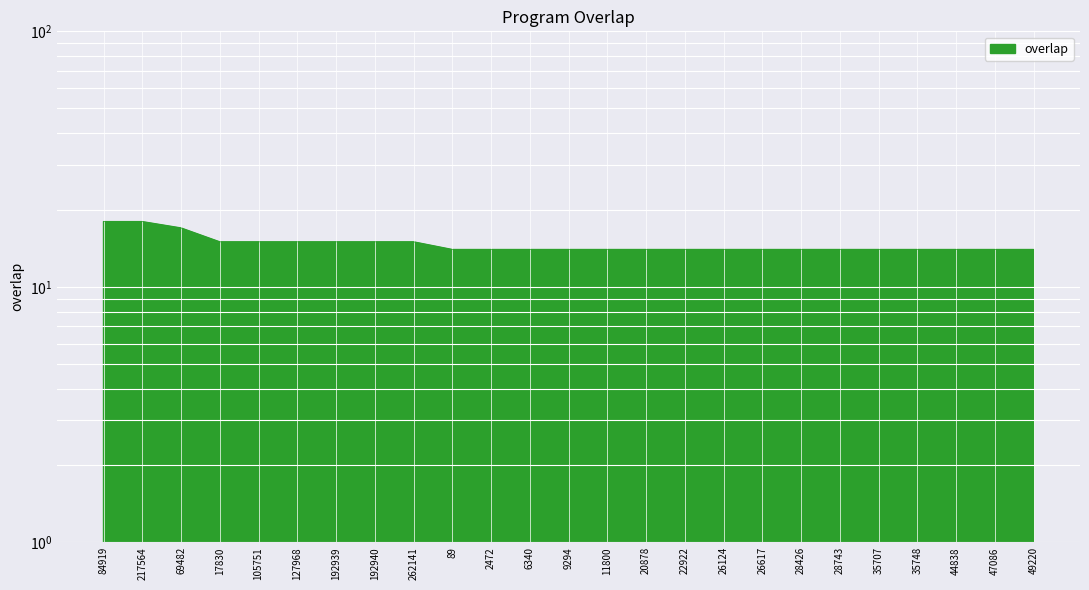

Does the chart display data point markers on the line(s)?

No